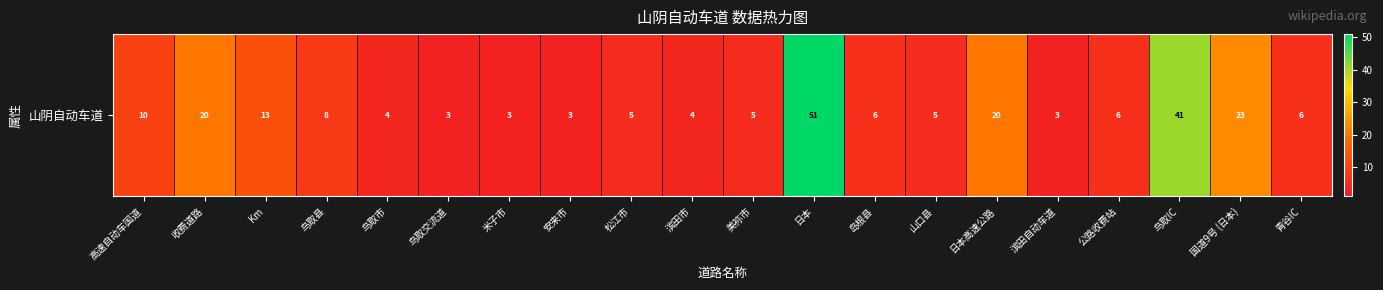

Which category has the lowest value across all series?

鸟取交流道